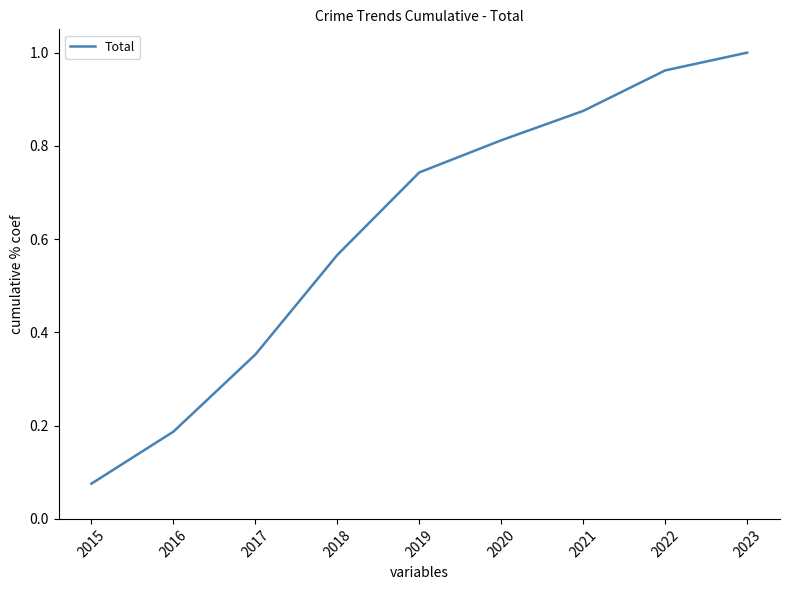

True or false: the data shows 1.5 at 2023.

False